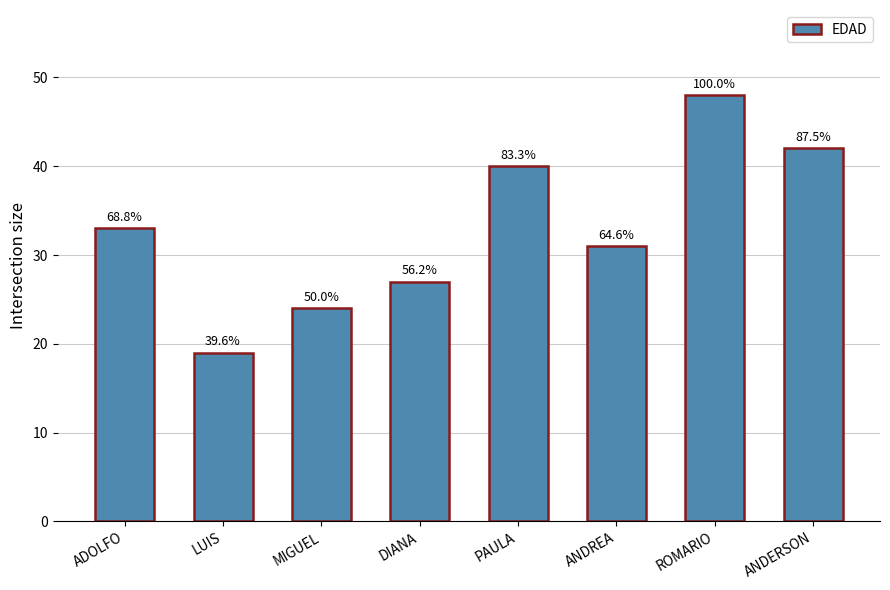

Reading right to left, what are all the values shown in this chart?

42	48	31	40	27	24	19	33